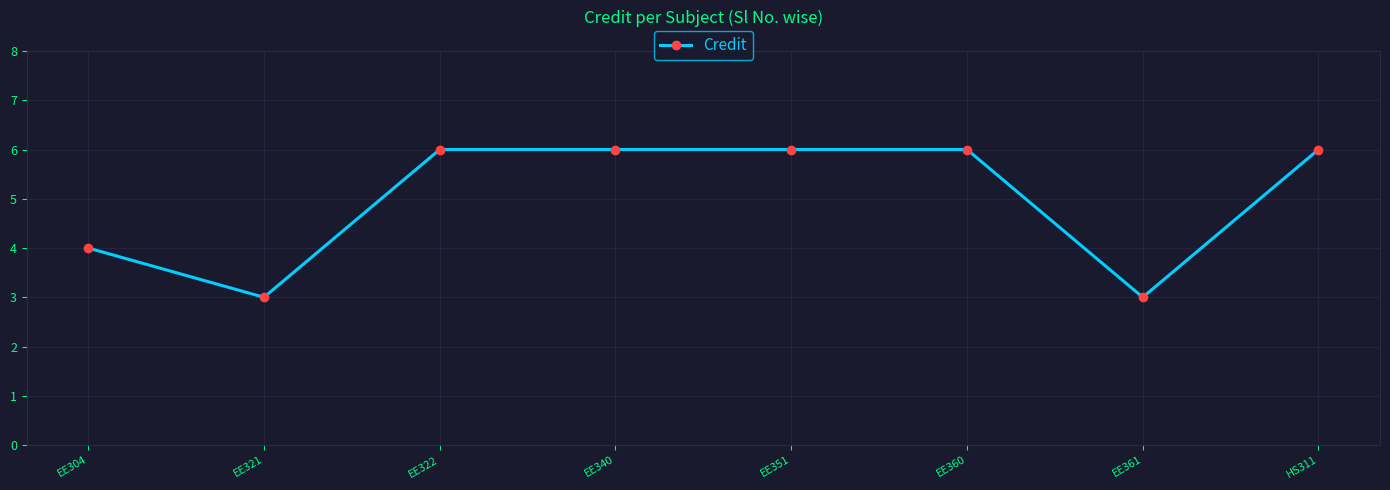

The chart shows a value of 3 at EE322. True or false?

False